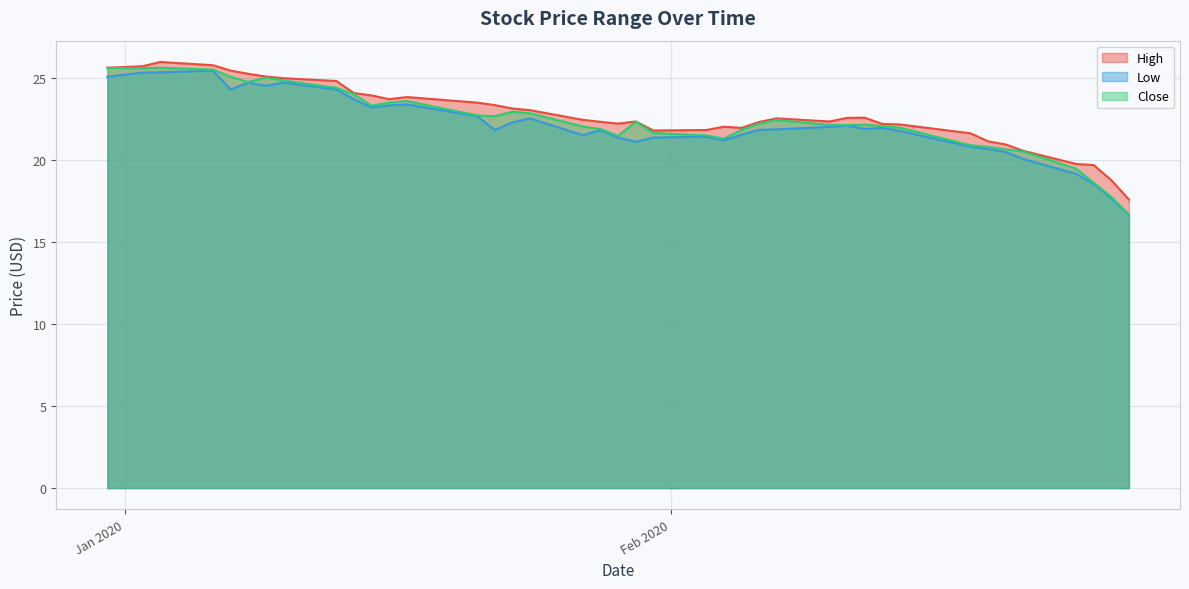

What is the difference between the maximum and second lowest values in the Close series?

7.9